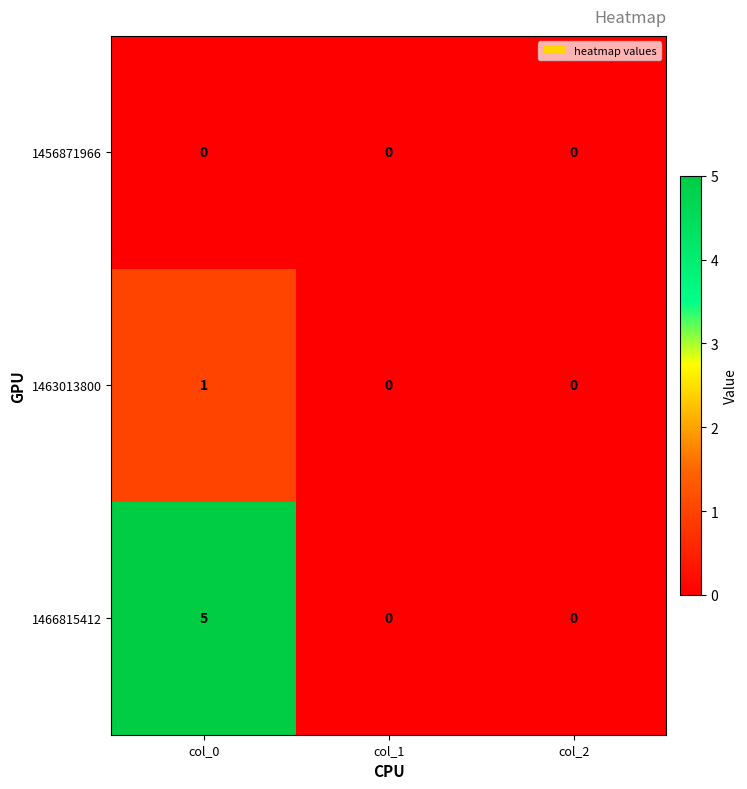

Reading left to right, list all the values displayed in this chart.

1456871966: 0	0	0
1463013800: 1	0	0
1466815412: 5	0	0